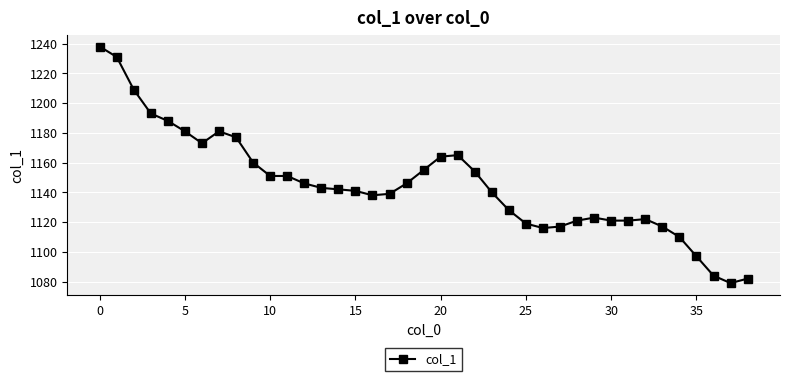

What is the difference between the second highest and second lowest values?

149